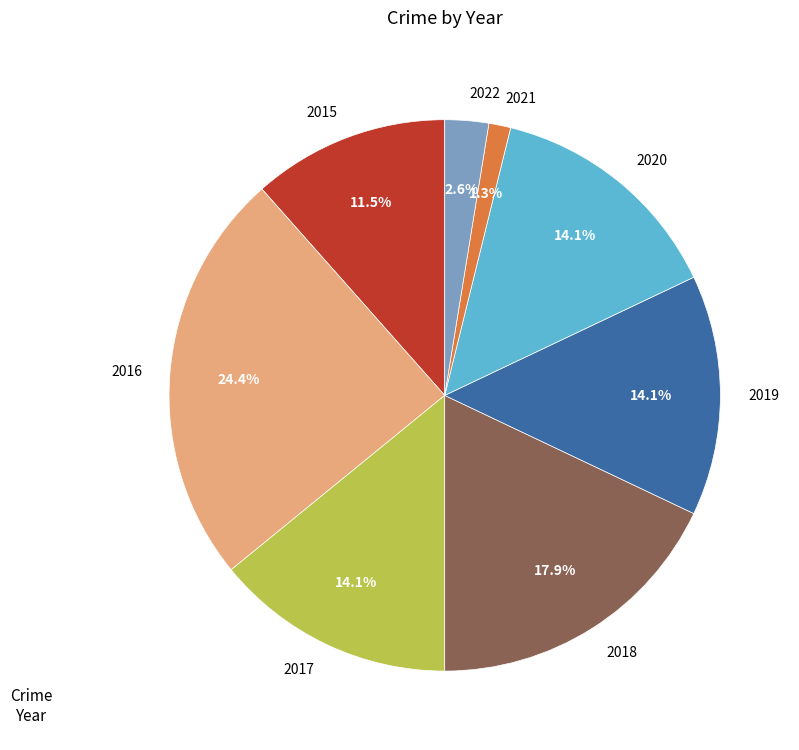

Which category has the biggest portion of the pie?

2016